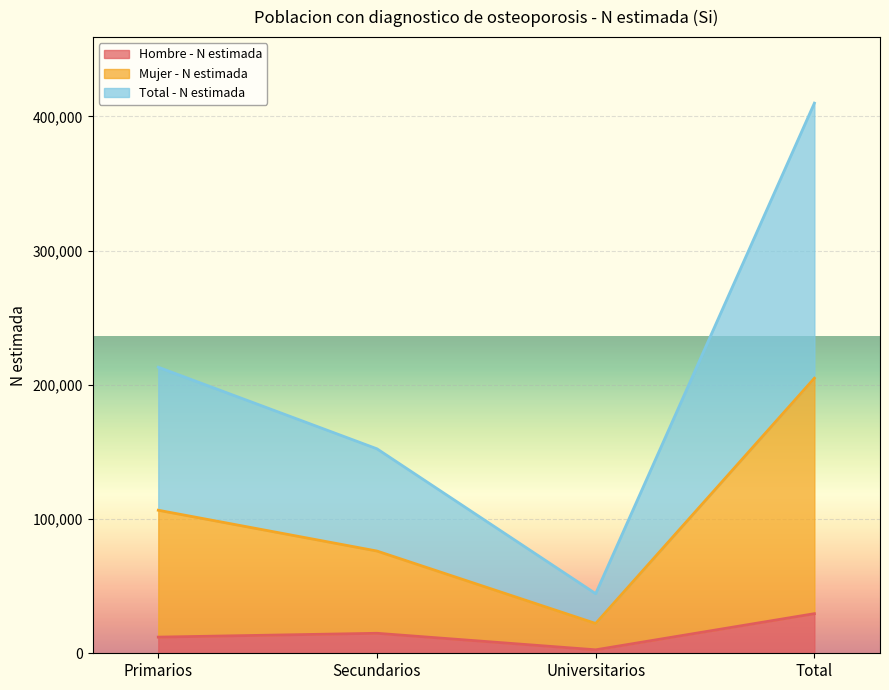

What position from the right is Secundarios?

3